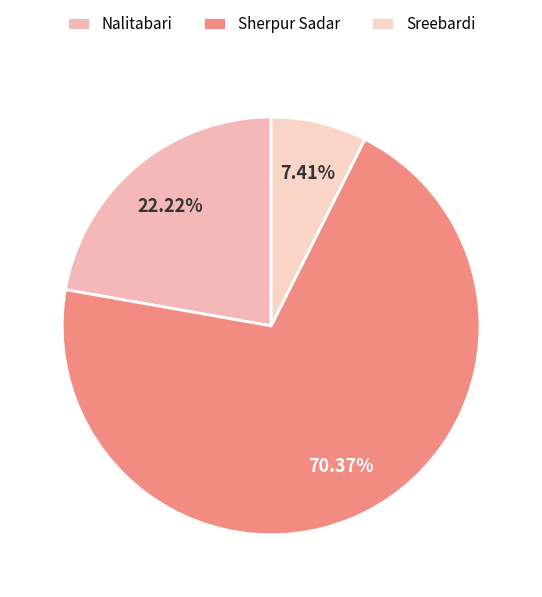

To the nearest percent, what percentage of the pie is Sherpur Sadar?

70%